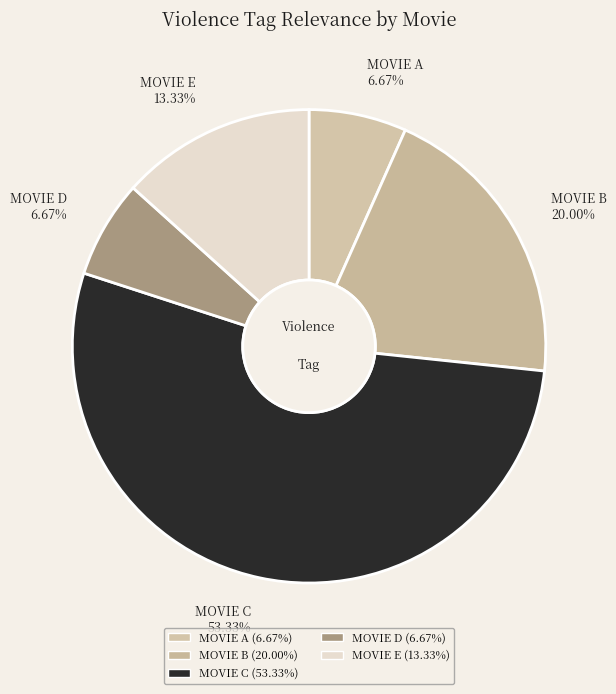

What percentage do MOVIE E and MOVIE C together represent?

66.7%